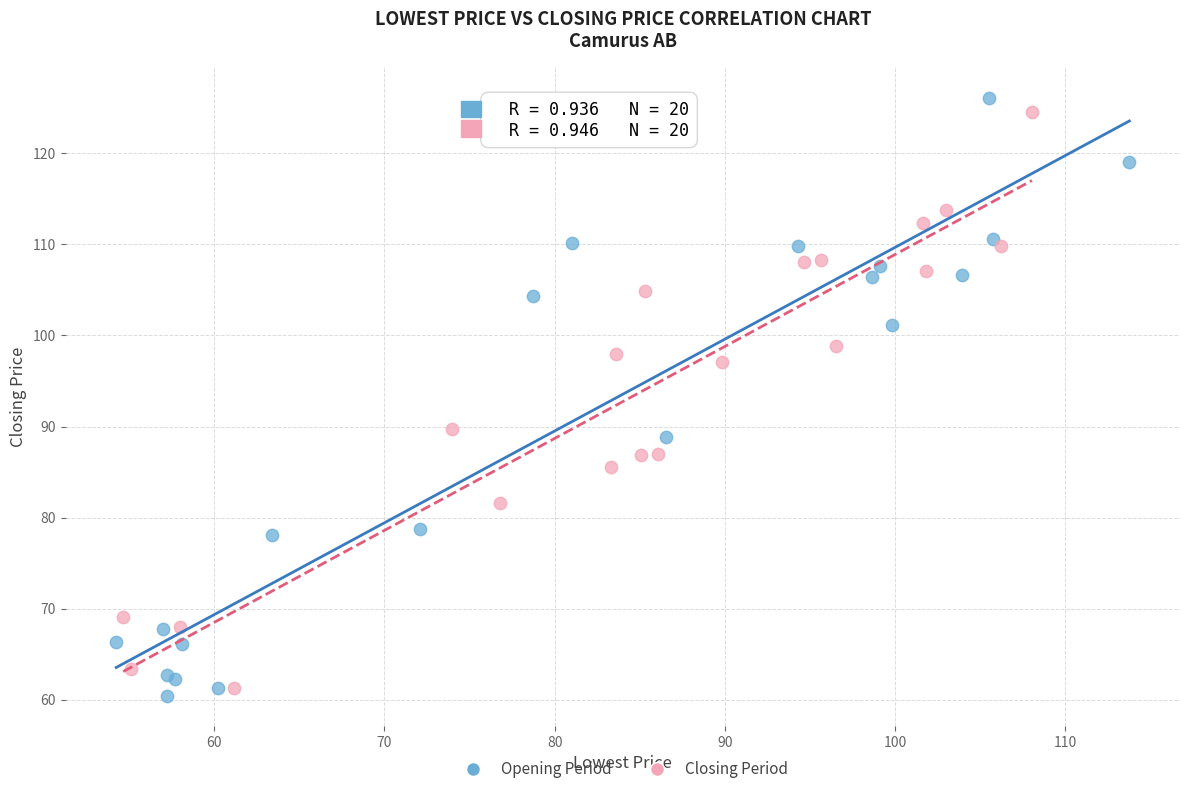

Which series has the widest spread of Y values?

Opening Period